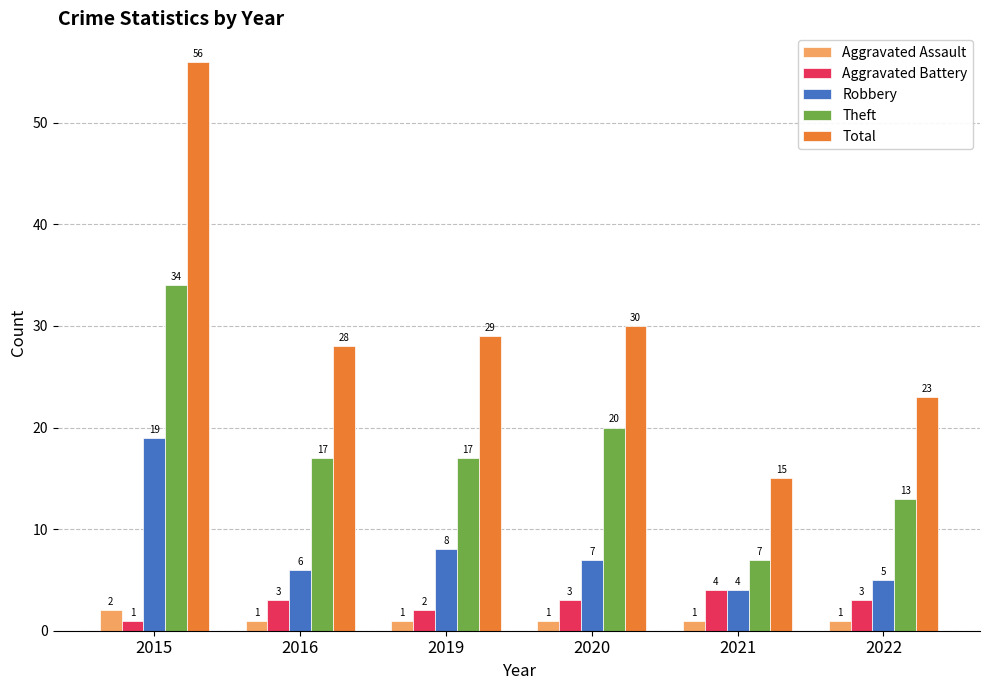

What is the approximate value of Aggravated Battery at 2015?

1